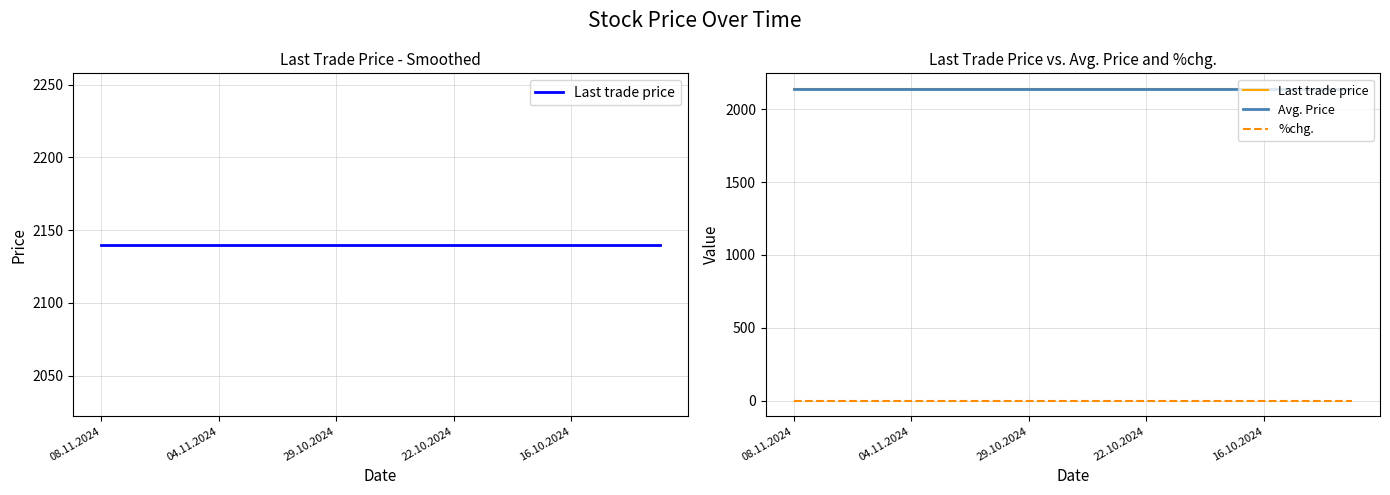

Between 9 and 17, which is larger?

9